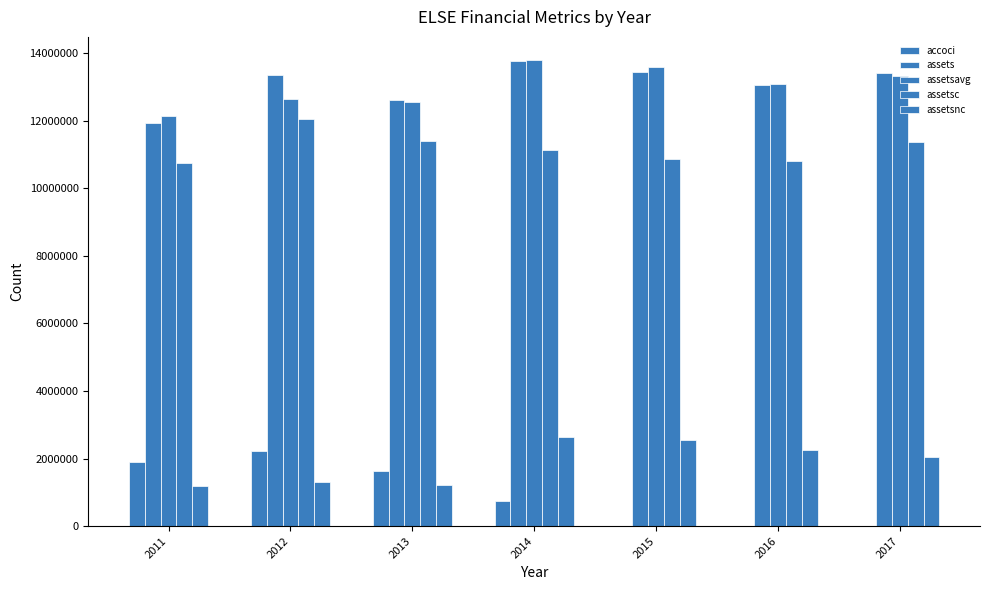

How many categories are shown in the chart?

7